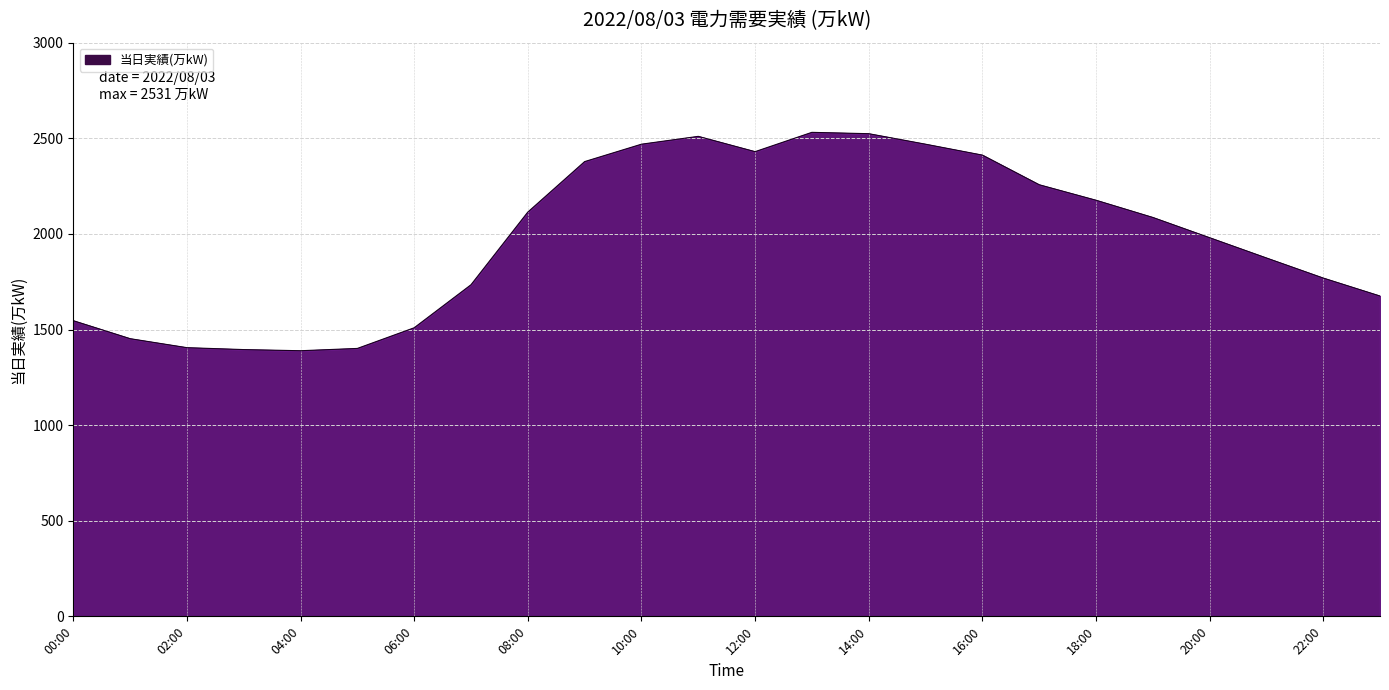

What is the smallest value displayed?

1389